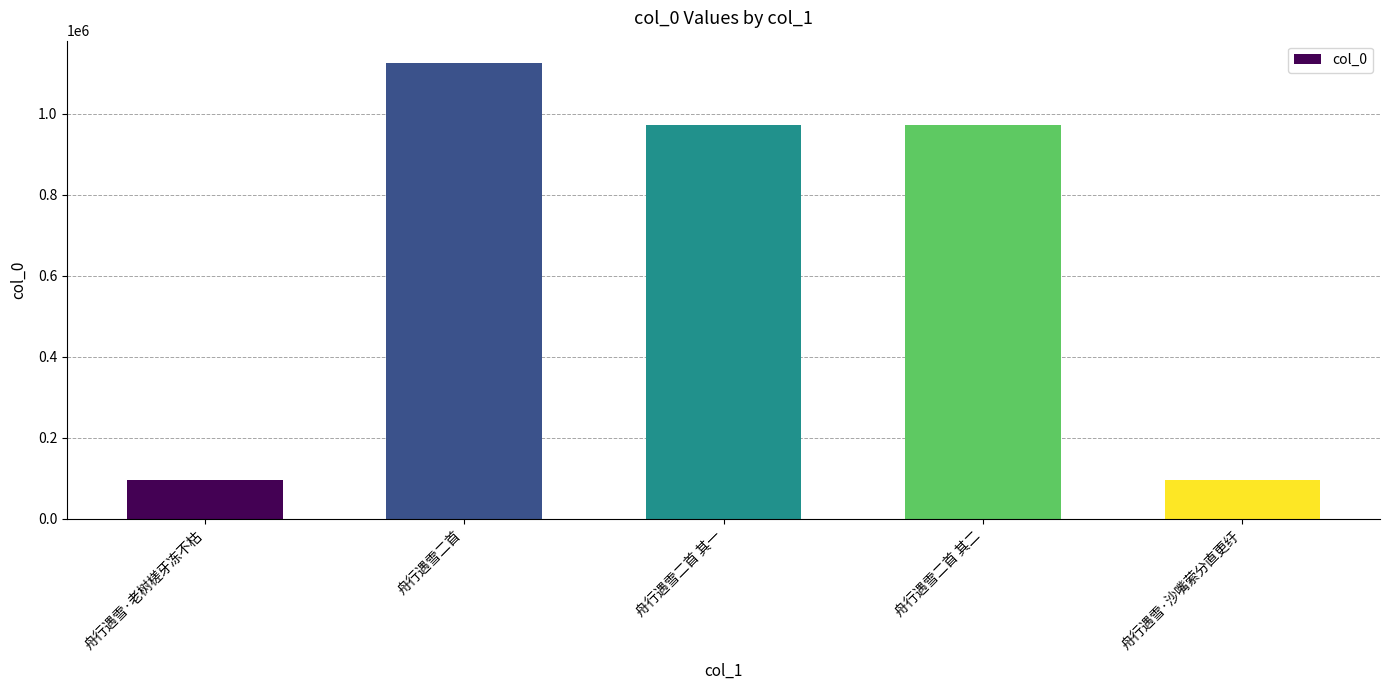

Are the bars grouped side by side (vs. stacked)?

No